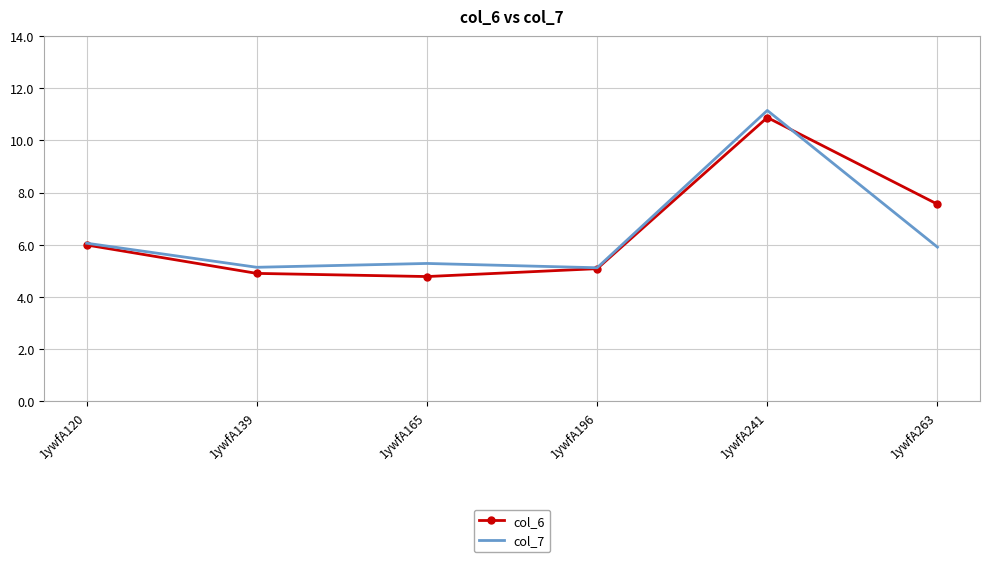

How many series are shown in this chart?

2